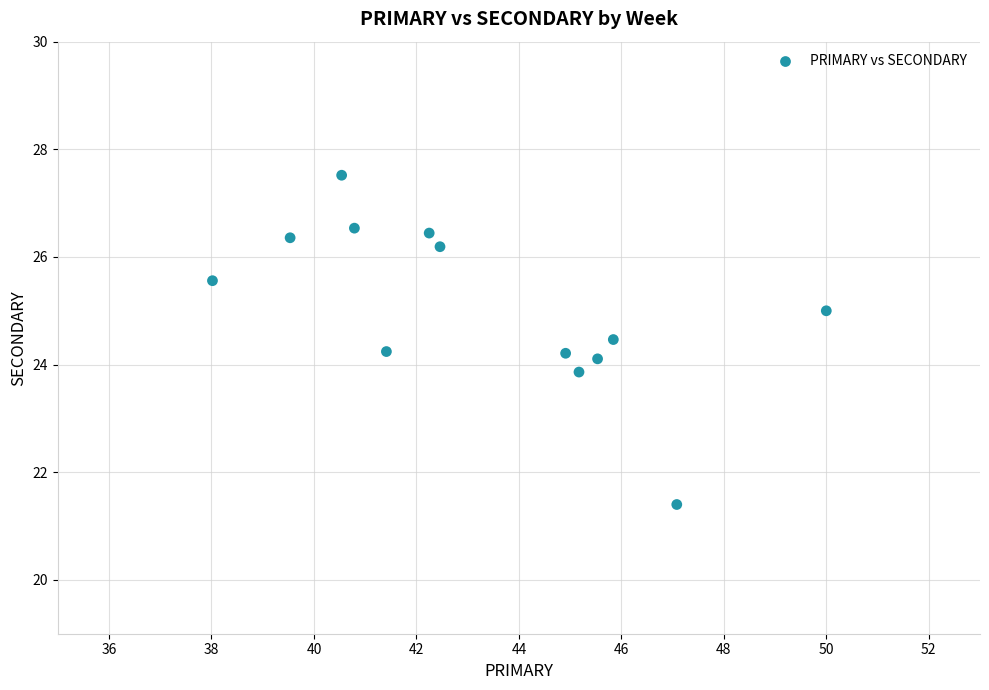

What is the range of Y values (max minus min)?

6.1